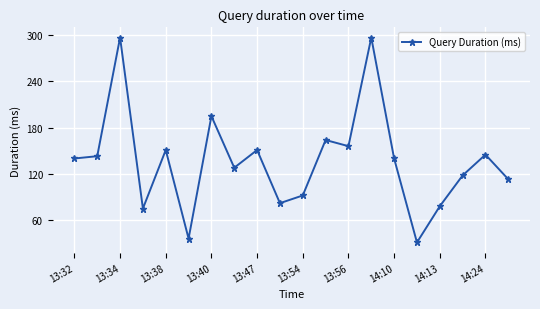

What is the maximum value shown in the chart?

297